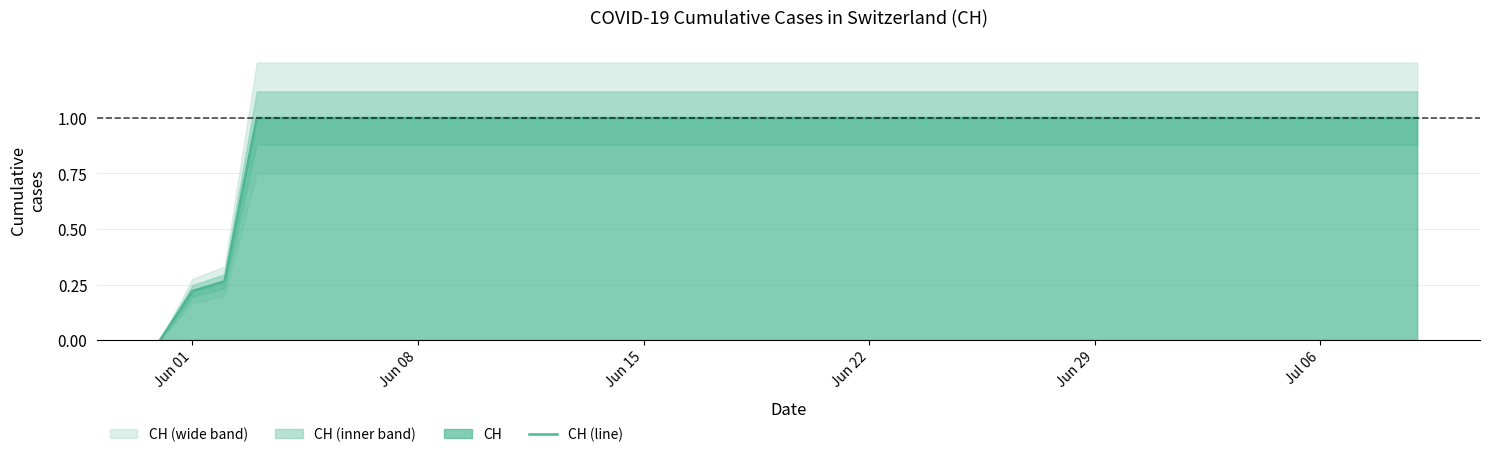

The value at 27 is 0.2. True or false?

False